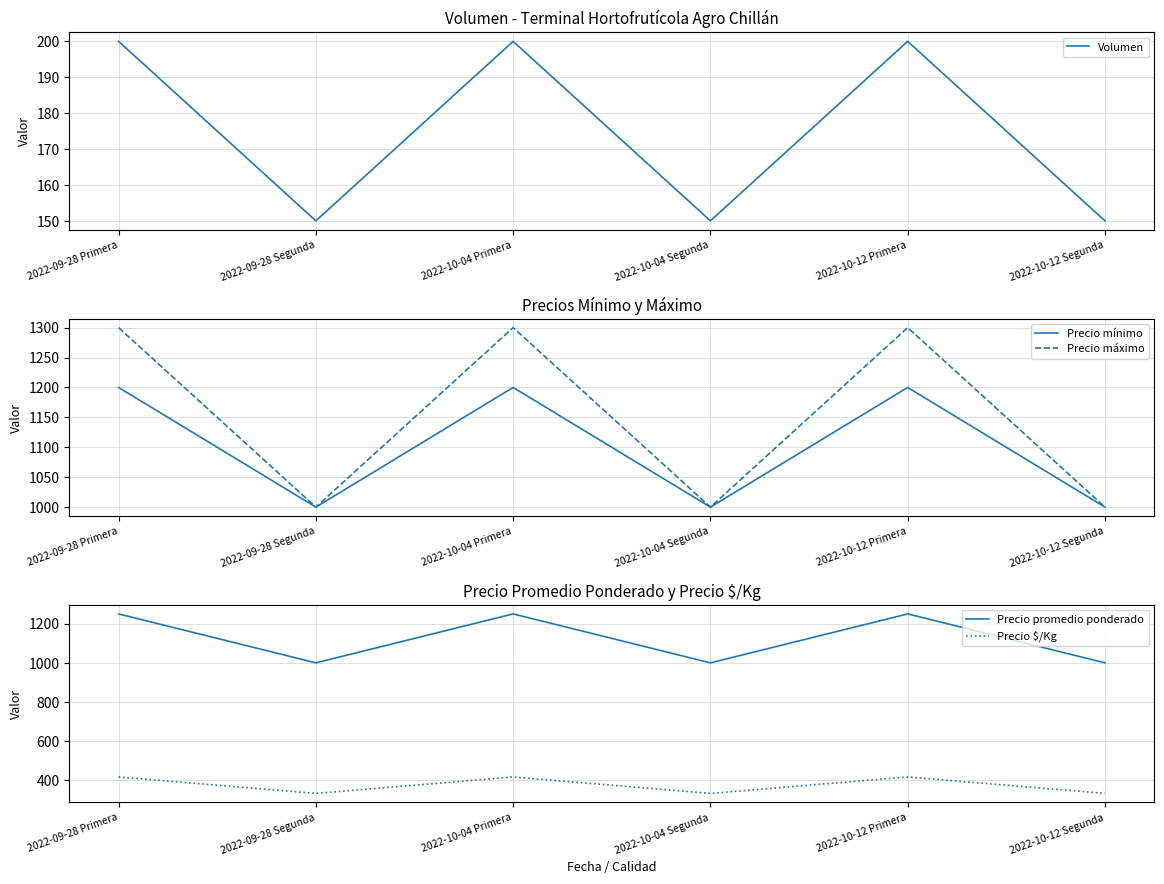

How many data points does each series have?

6